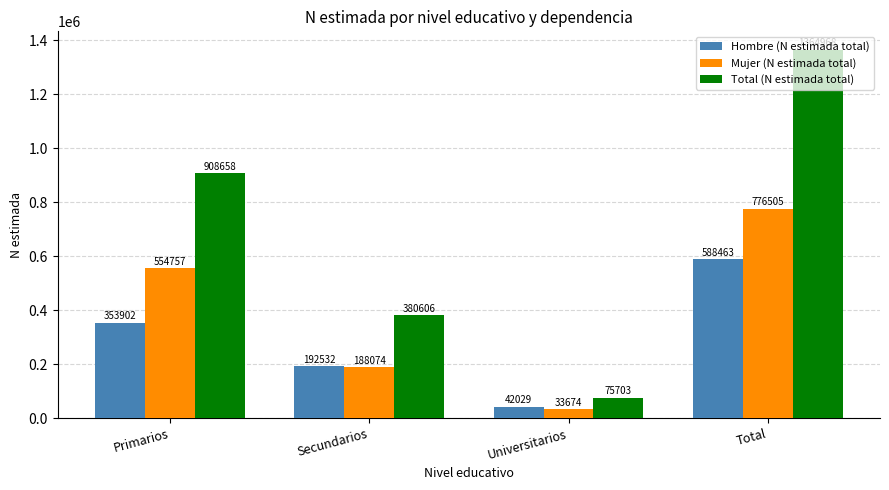

What is the difference between the Mujer (N estimada total) values at Universitarios and Secundarios?

154400